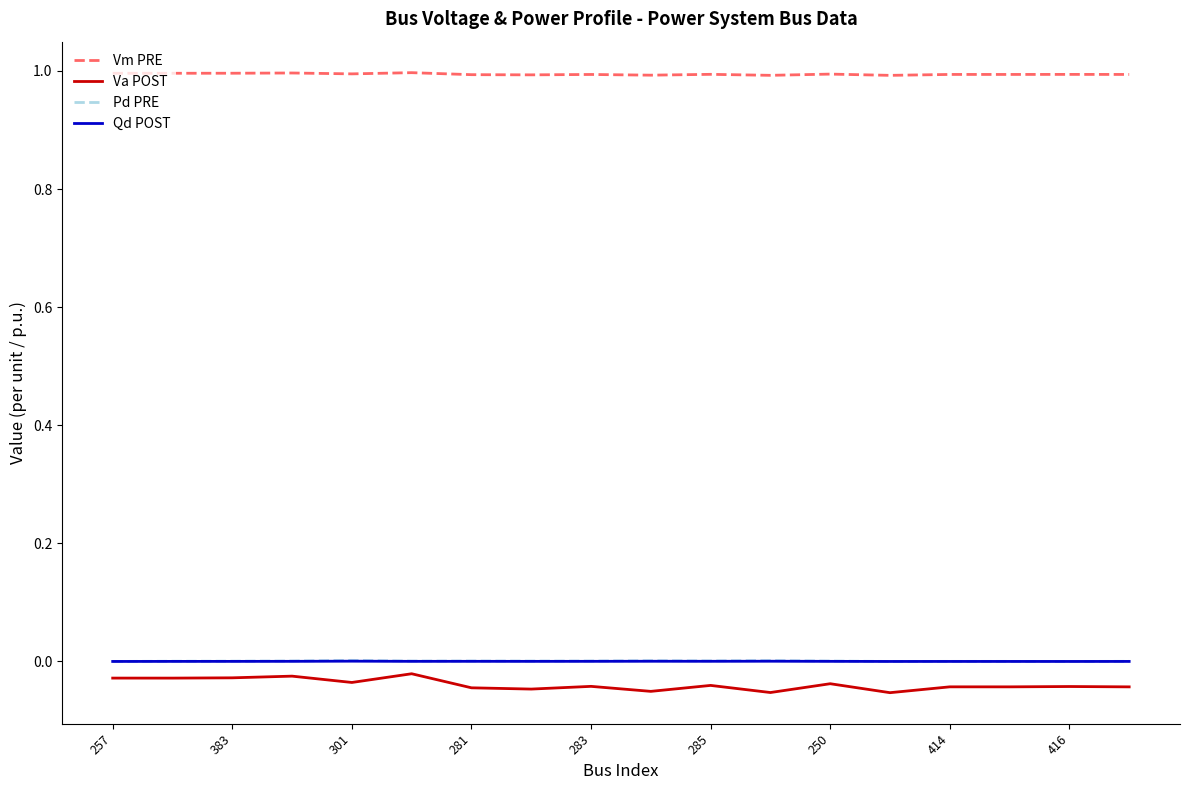

True or false: Vm PRE and Pd PRE intersect in this chart.

False